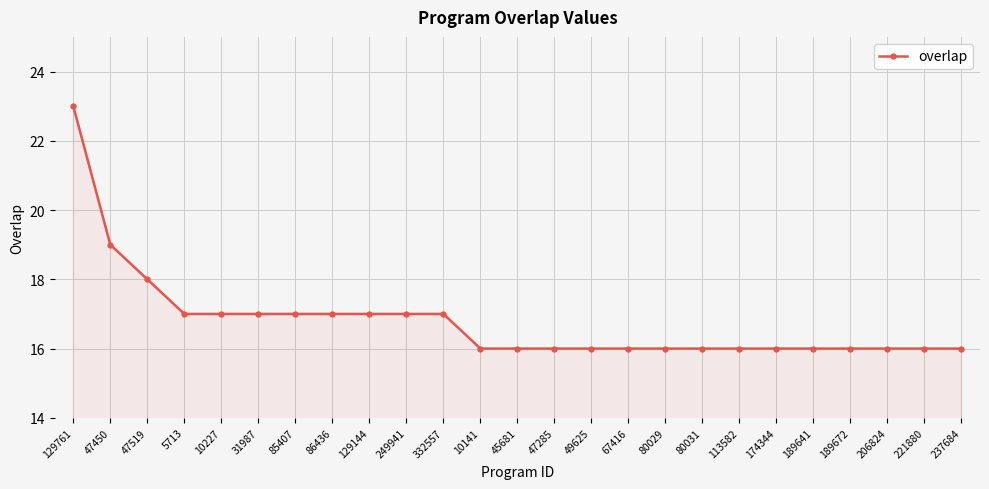

The value at 206824 is 16. True or false?

True